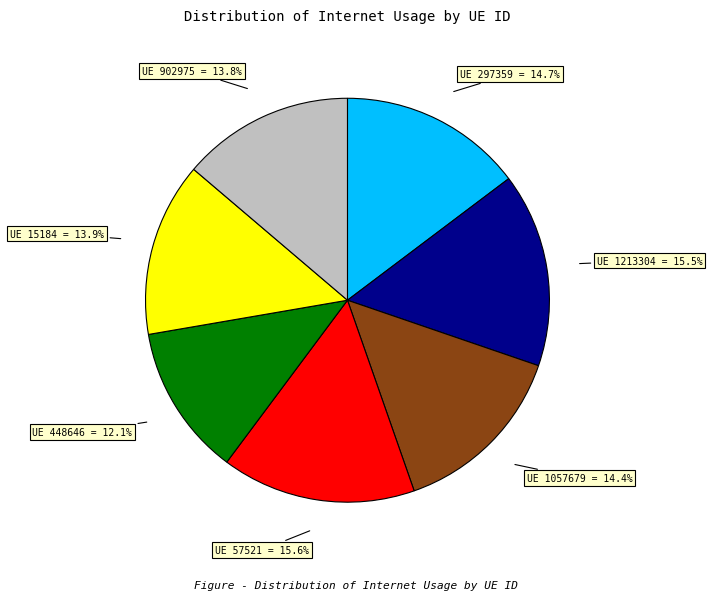

How much of the chart is everything except UE 15184?

86.1%